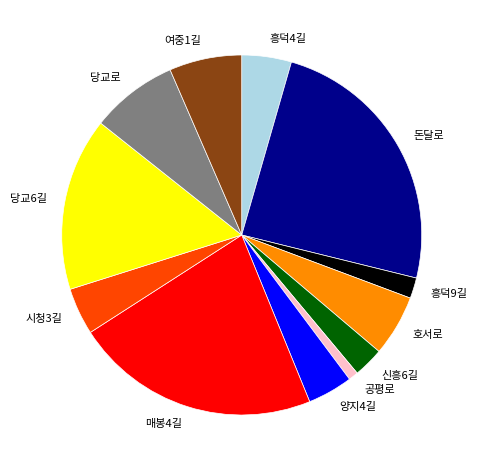

Does 흥덕9길 represent more than half of the total?

No